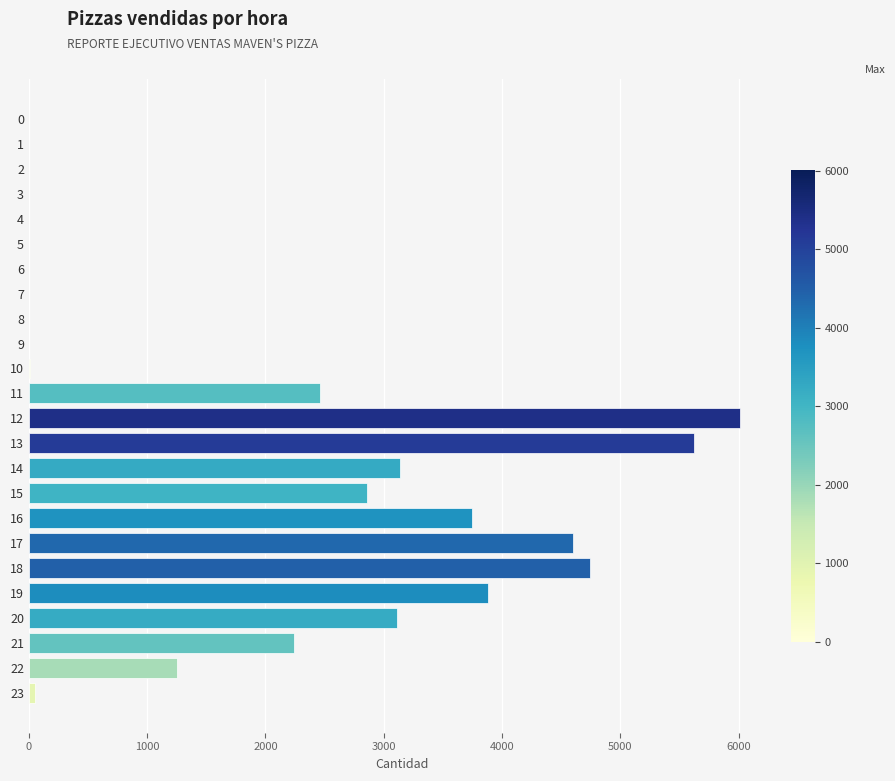

Which label corresponds to the largest value in the chart?

12